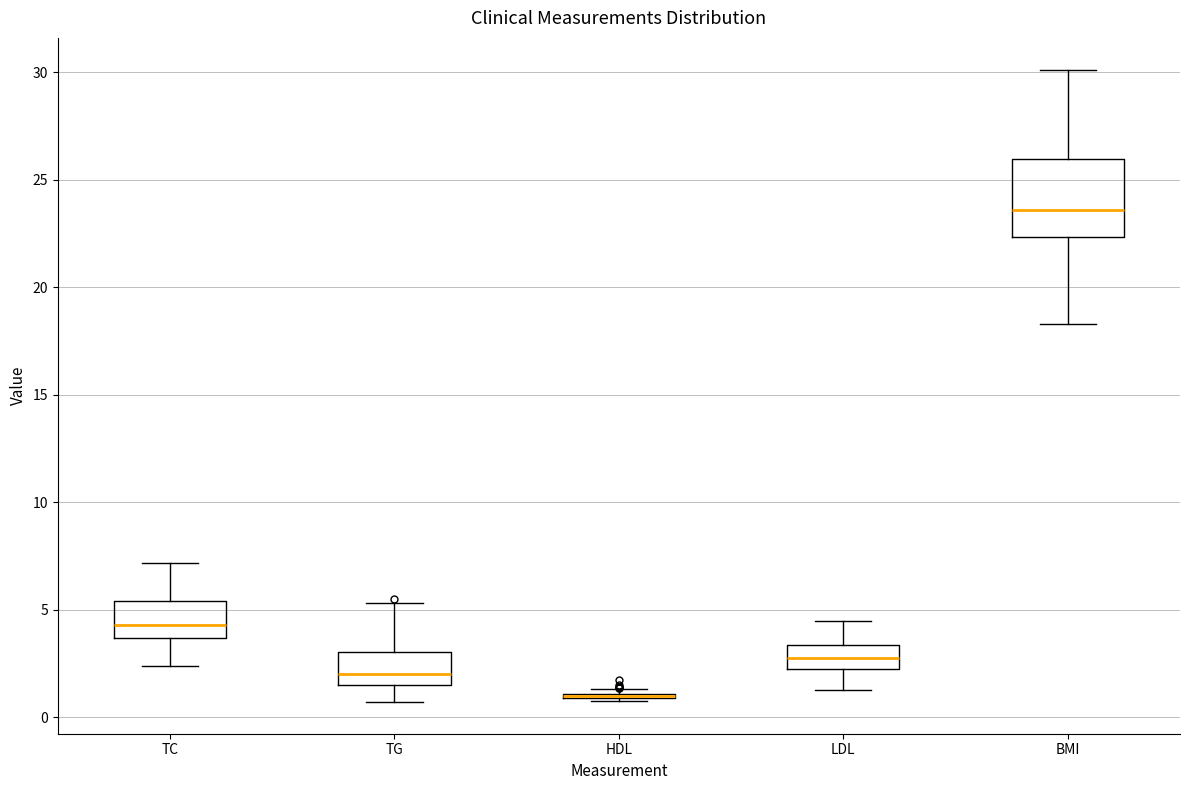

Where does the median line of the box for LDL sit on the y-axis? The values are not printed on the chart, so give them approximately, as read against the axis.

2.5